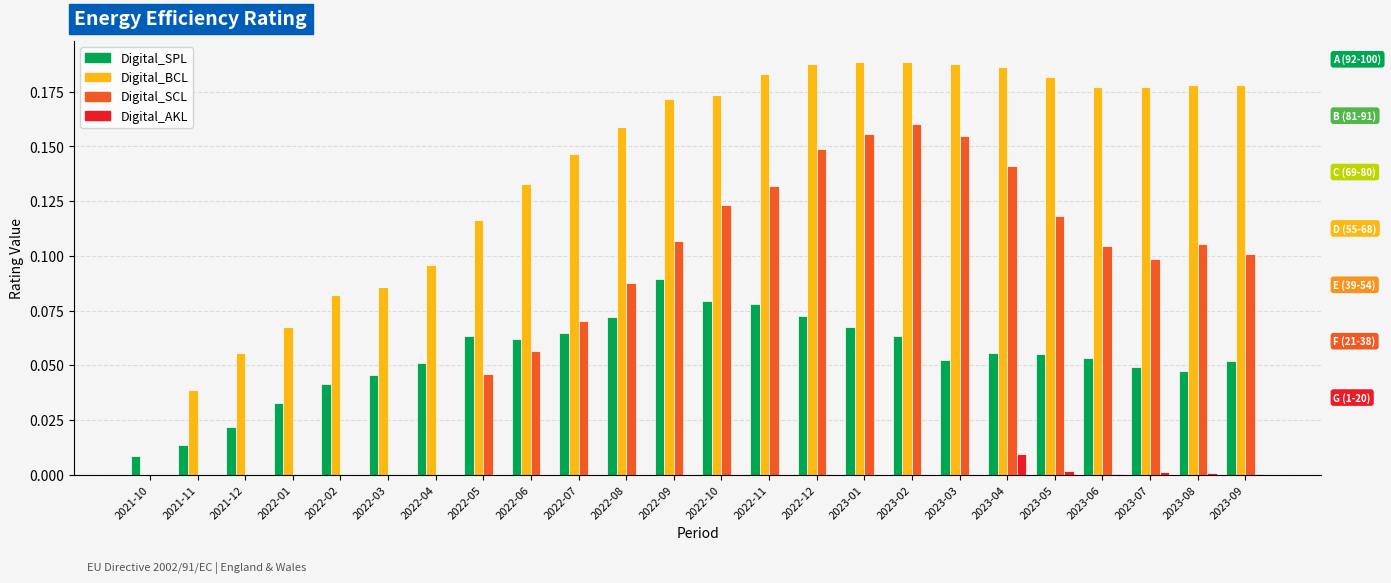

Is it true that Digital_BCL equals 0.2 at 2022-06?

False